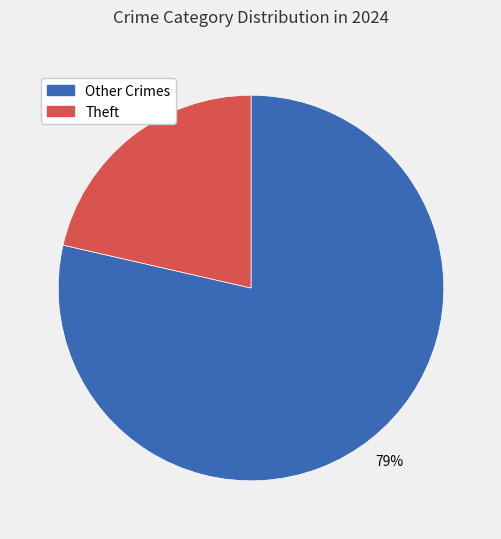

To the nearest percent, what portion does Theft represent?

21%